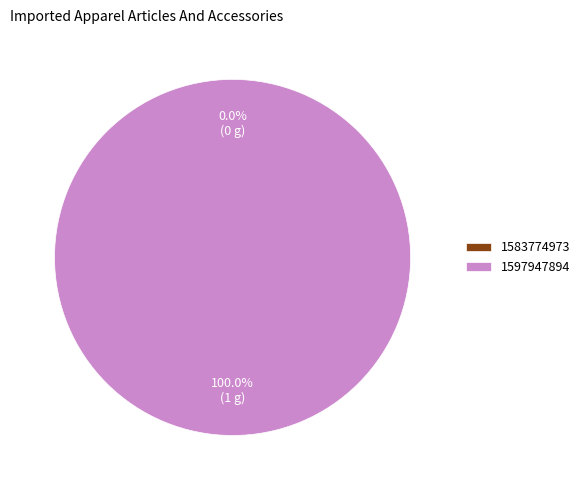

To the nearest percent, what is the difference between the 1583774973 and 1597947894 slice percentages?

100%